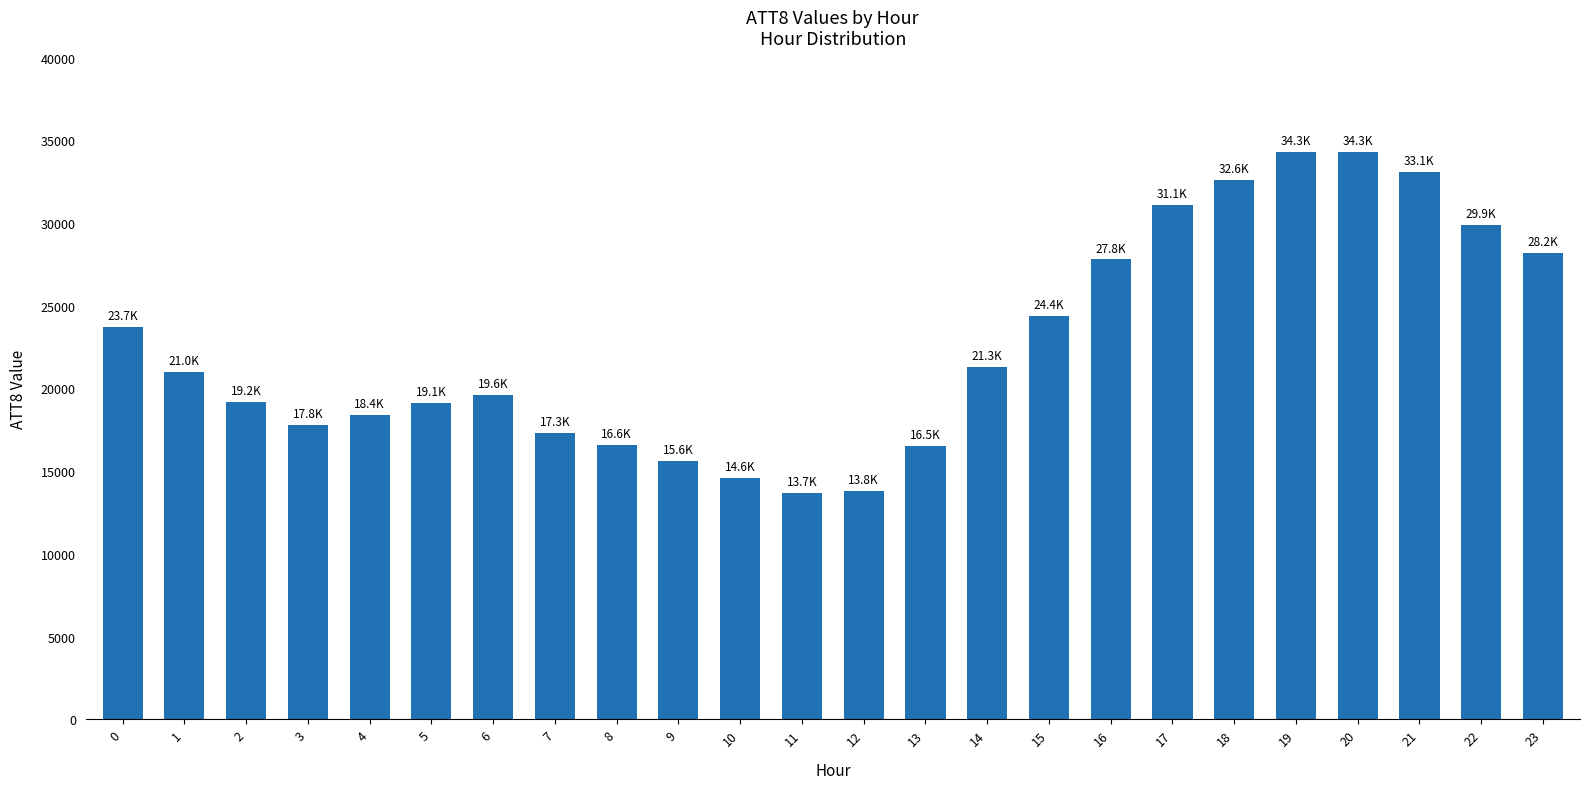

Is it true that the value at 7 is 17300?

True